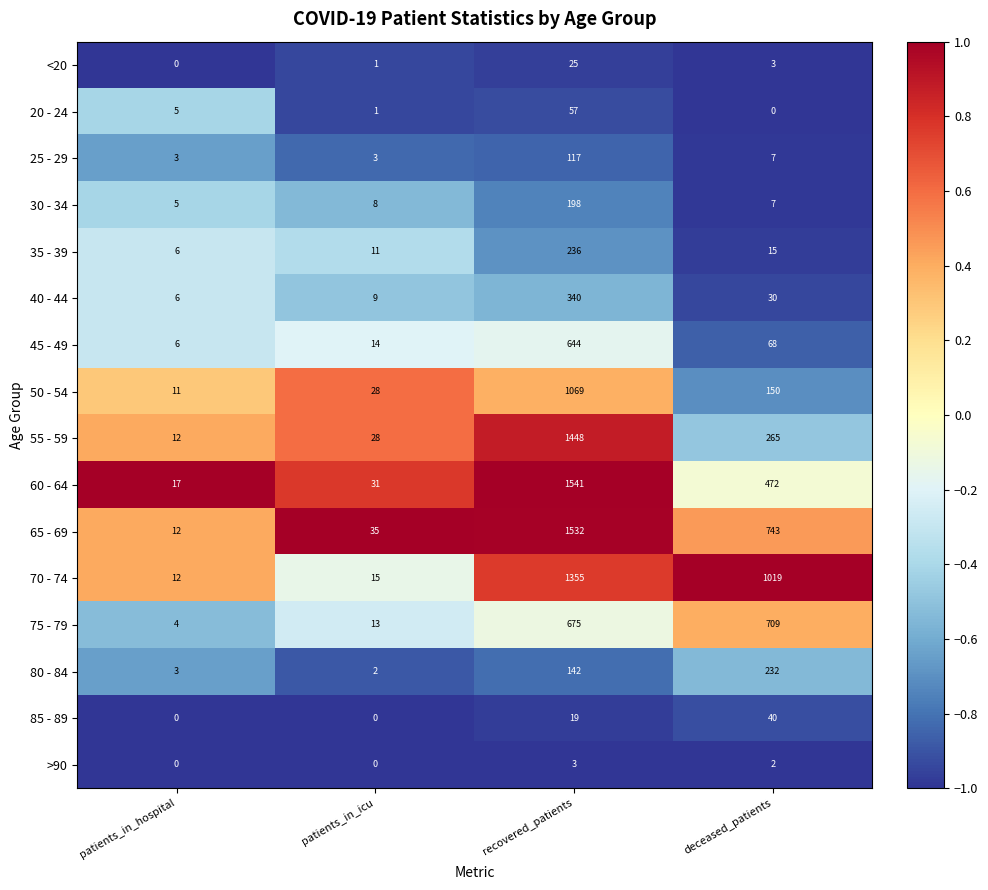

What is the sum of the 30 - 34 values at recovered_patients and patients_in_icu?

206